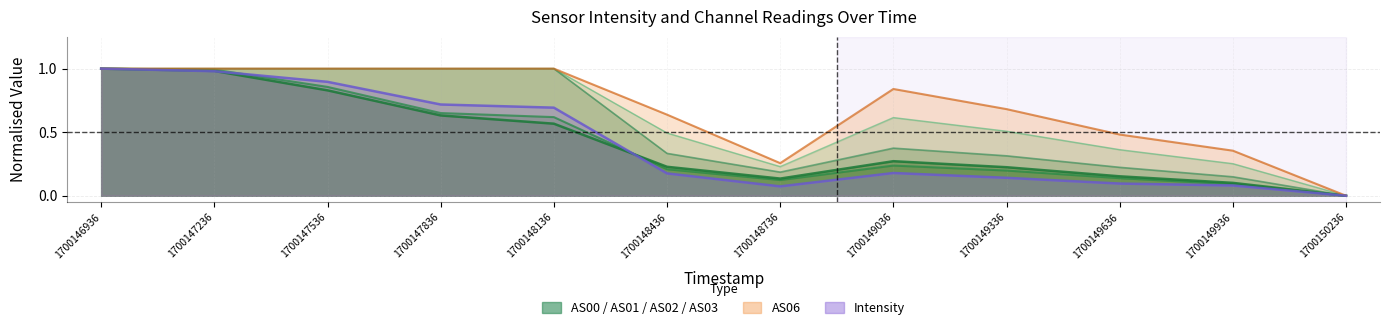

List the series in order of their peak value, highest first.

Intensity, AS00, AS01, AS02, AS03, AS06